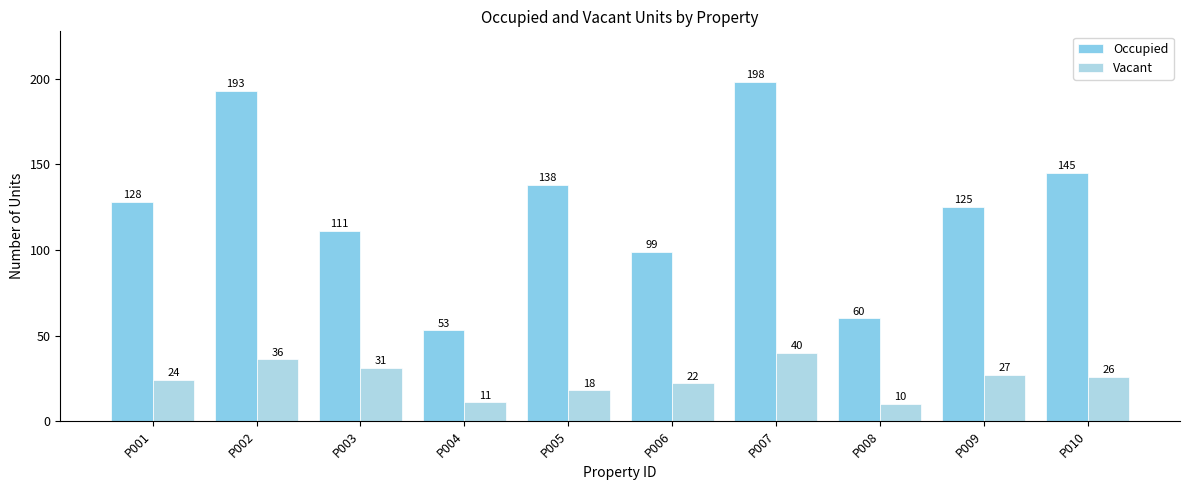

Rank the series by their average value, from lowest to highest.

Vacant, Occupied